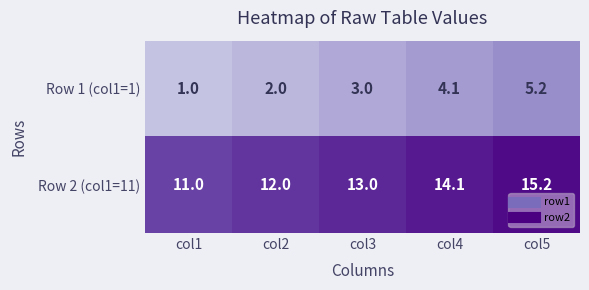

Rank the series by their average value, from lowest to highest.

Row 1 (col1=1), Row 2 (col1=11)